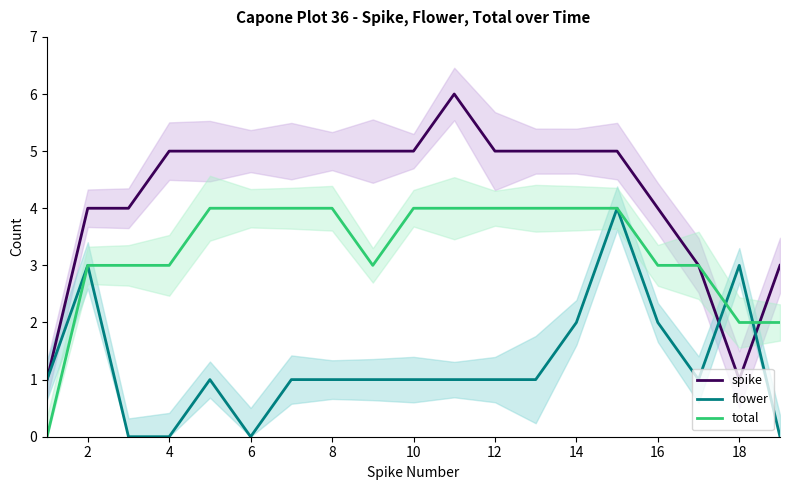

Is it true that flower equals 1 at 0?

False